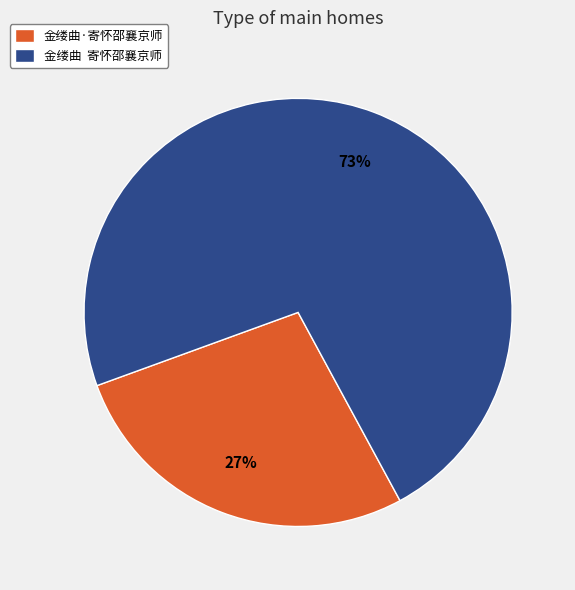

Do 金缕曲 寄怀邵襄京师 and 金缕曲·寄怀邵襄京师 together represent more than half of the pie?

Yes